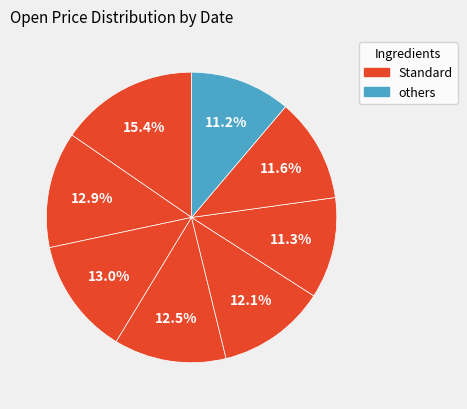

How many slices are in this pie chart?

8